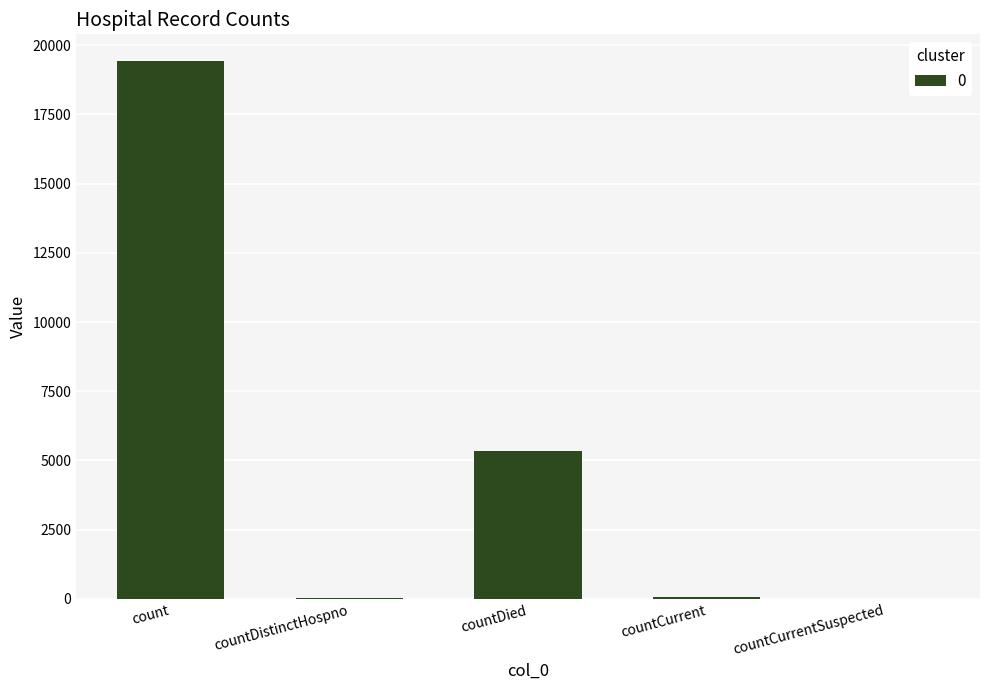

Is it true that the value at count is 19420?

True